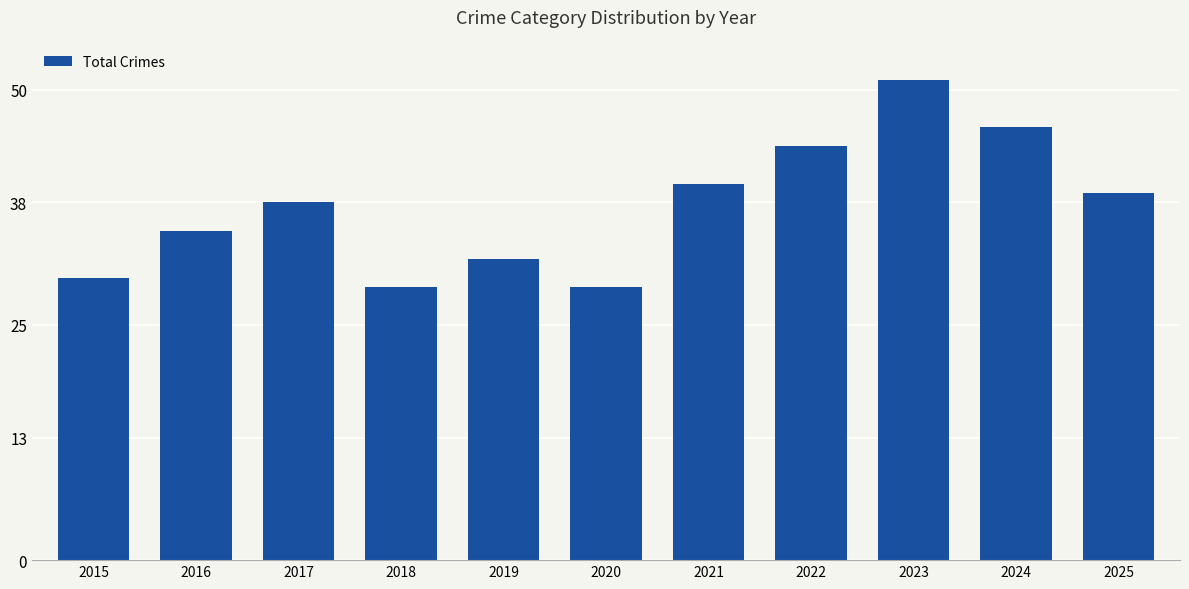

What is the average value?

38